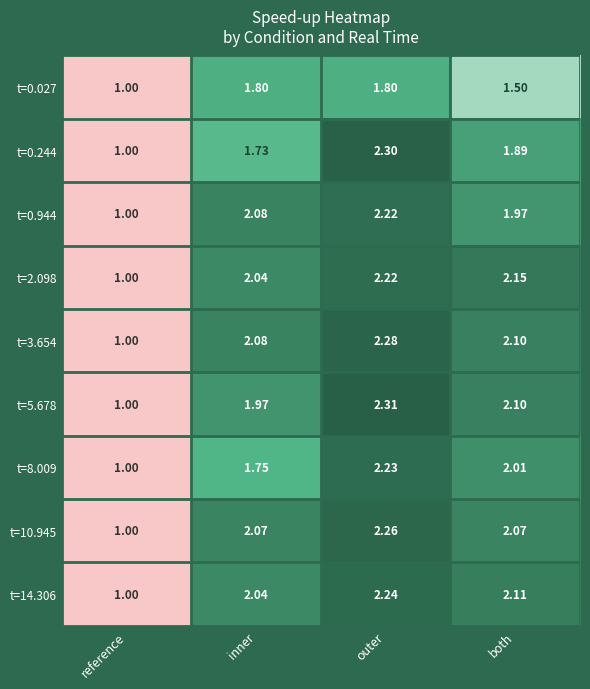

Where does the t=3.654 series first go above 2?

inner